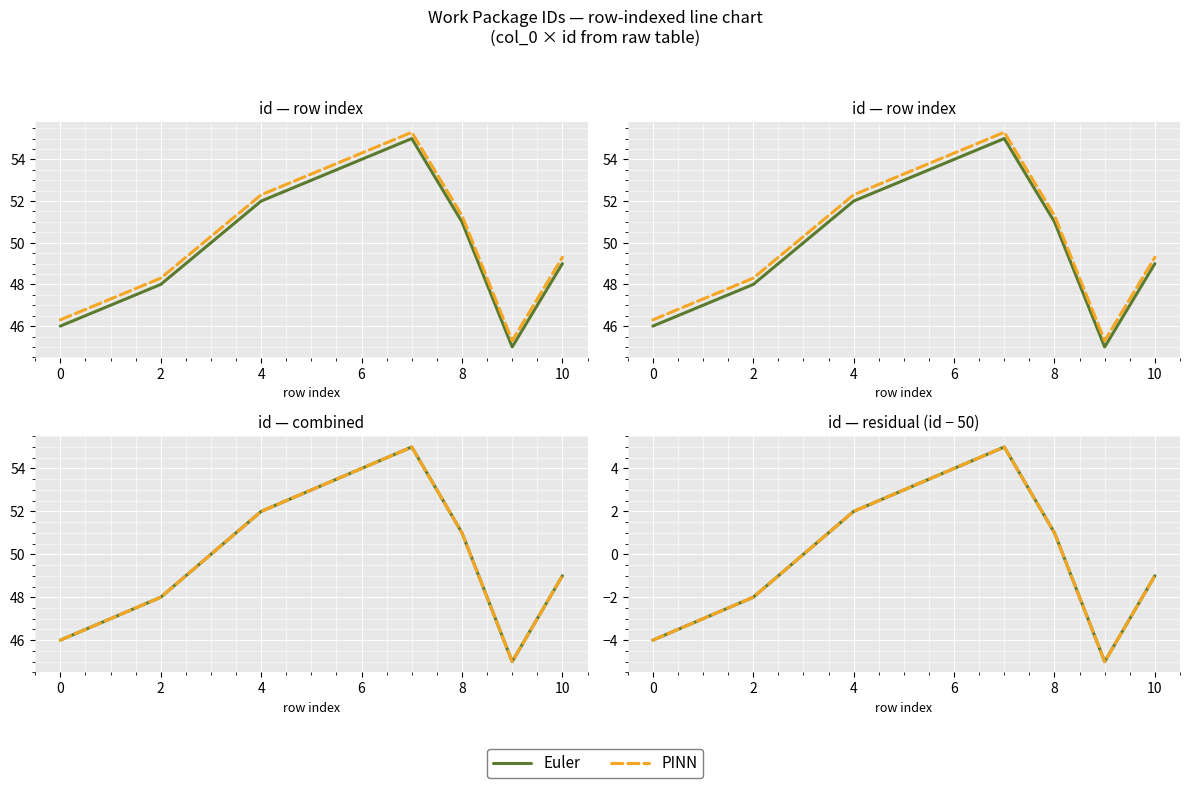

True or false: PINN and Euler intersect in this chart.

False